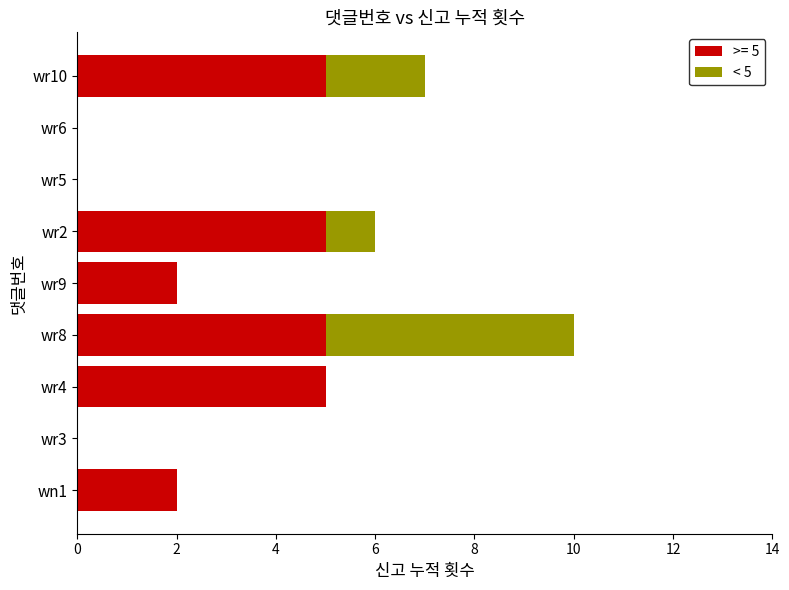

At which category is the sum across all series the highest?

wr8